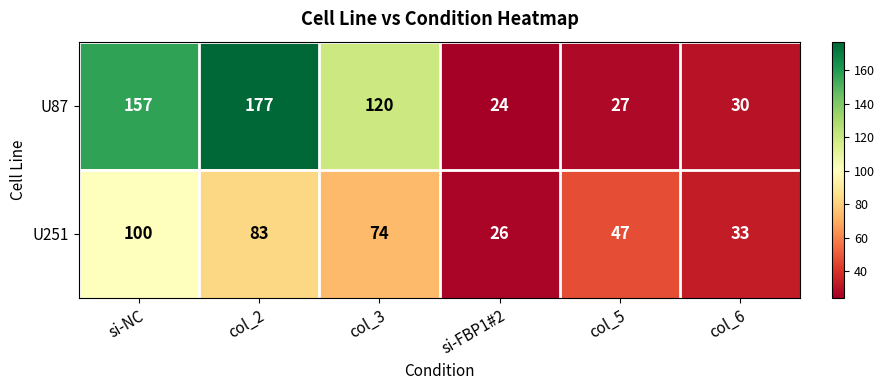

What value does the U87 series have at si-FBP1#2?

24